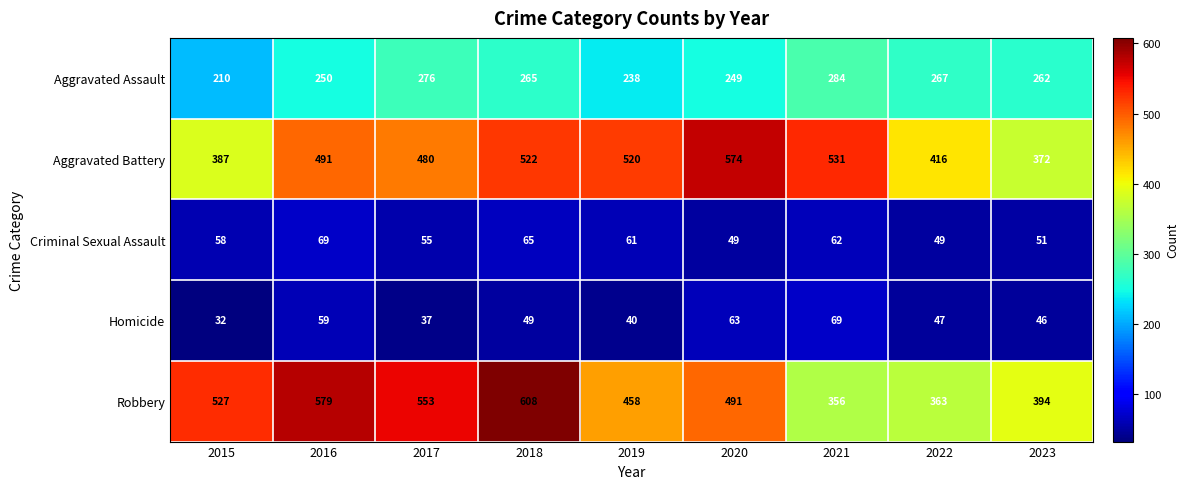

What is the minimum value shown in the chart?

32